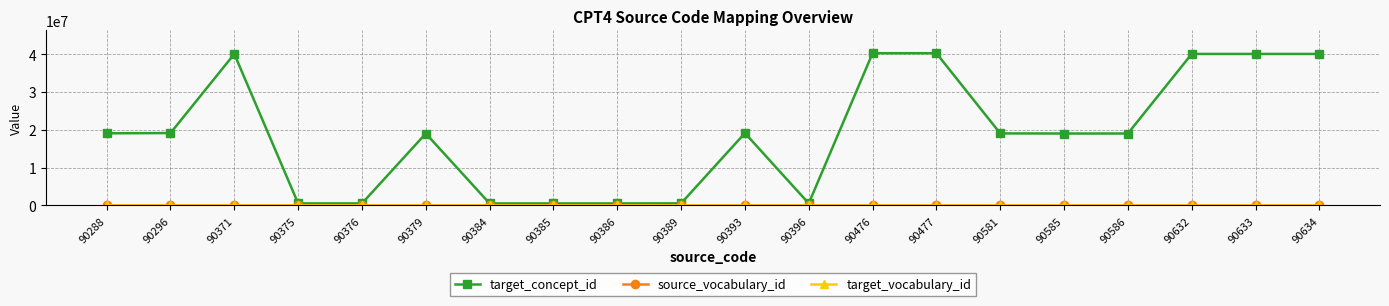

At how many categories does at least one series exceed 22690850?

6